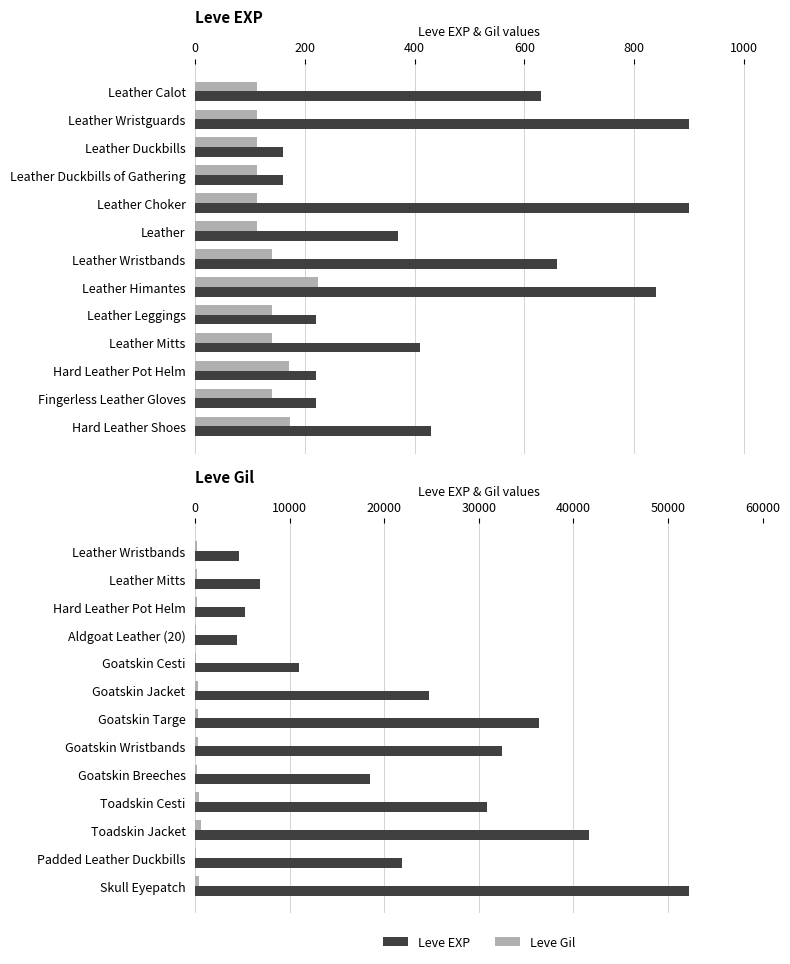

How many data points in Leve EXP are above 21830?

6